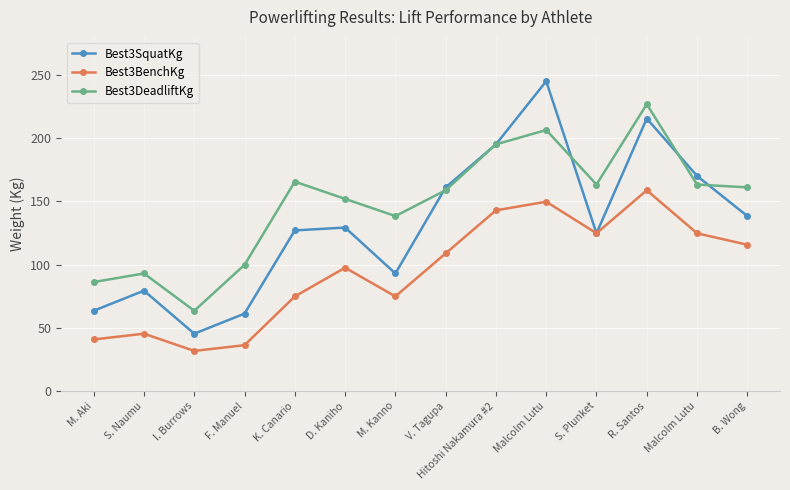

List the labels in order of Best3SquatKg value, largest first.

Malcolm Lutu, R. Santos, Hitoshi Nakamura #2, Malcolm Lutu, V. Tagupa, B. Wong, D. Kaniho, K. Canario, S. Plunket, M. Kanno, S. Naumu, M. Aki, F. Manuel, I. Burrows